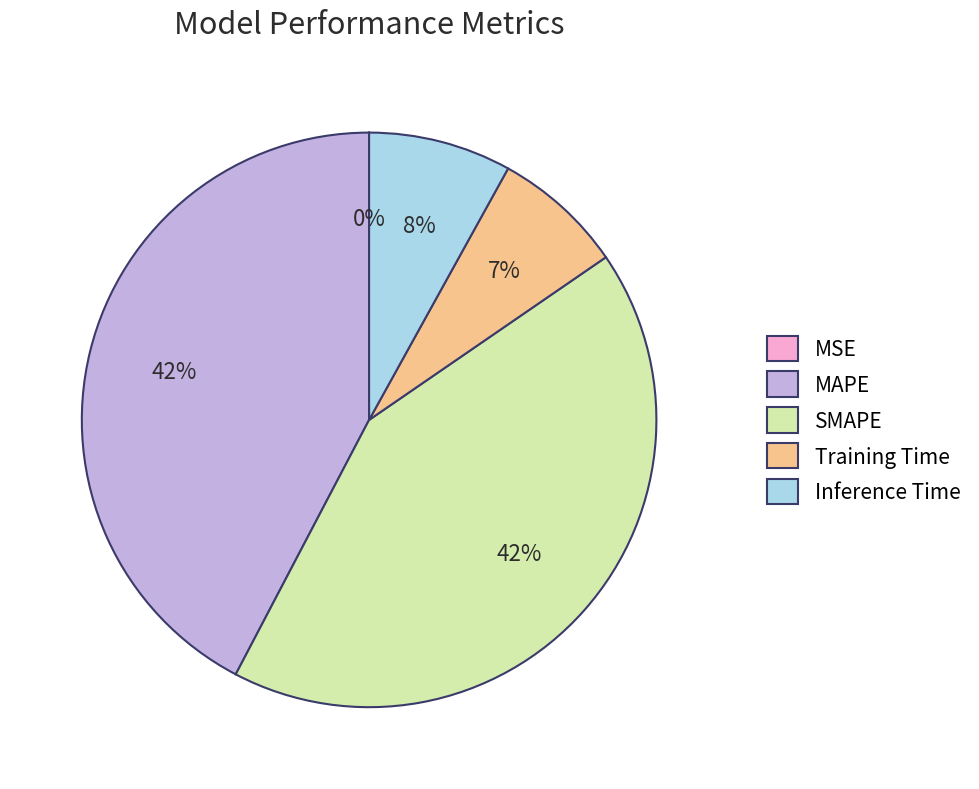

To the nearest percent, what portion does MAPE represent?

42%